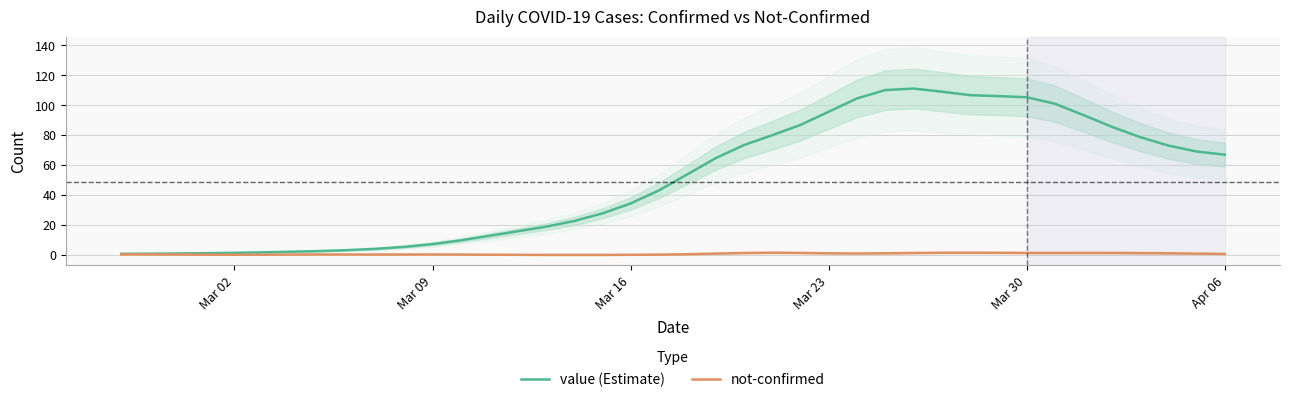

At how many categories does at least one series exceed 97?

8